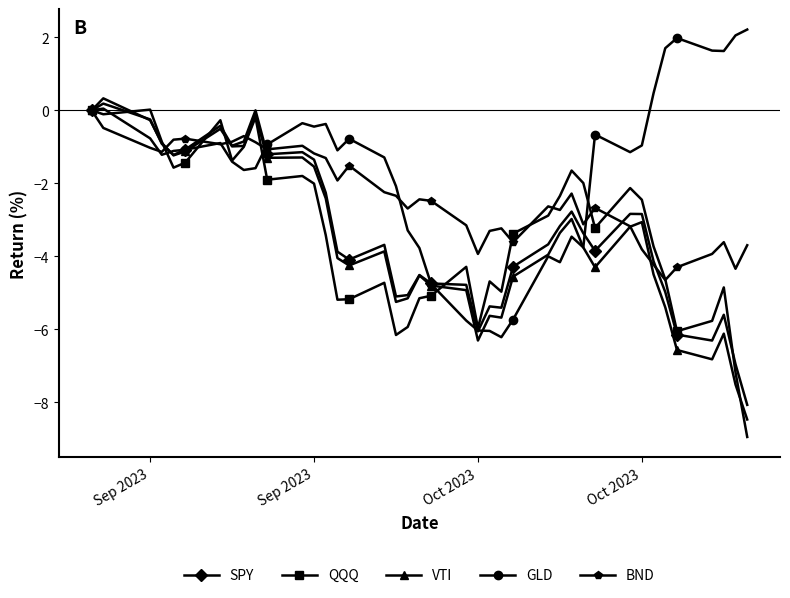

What is the greatest value displayed?

2.2